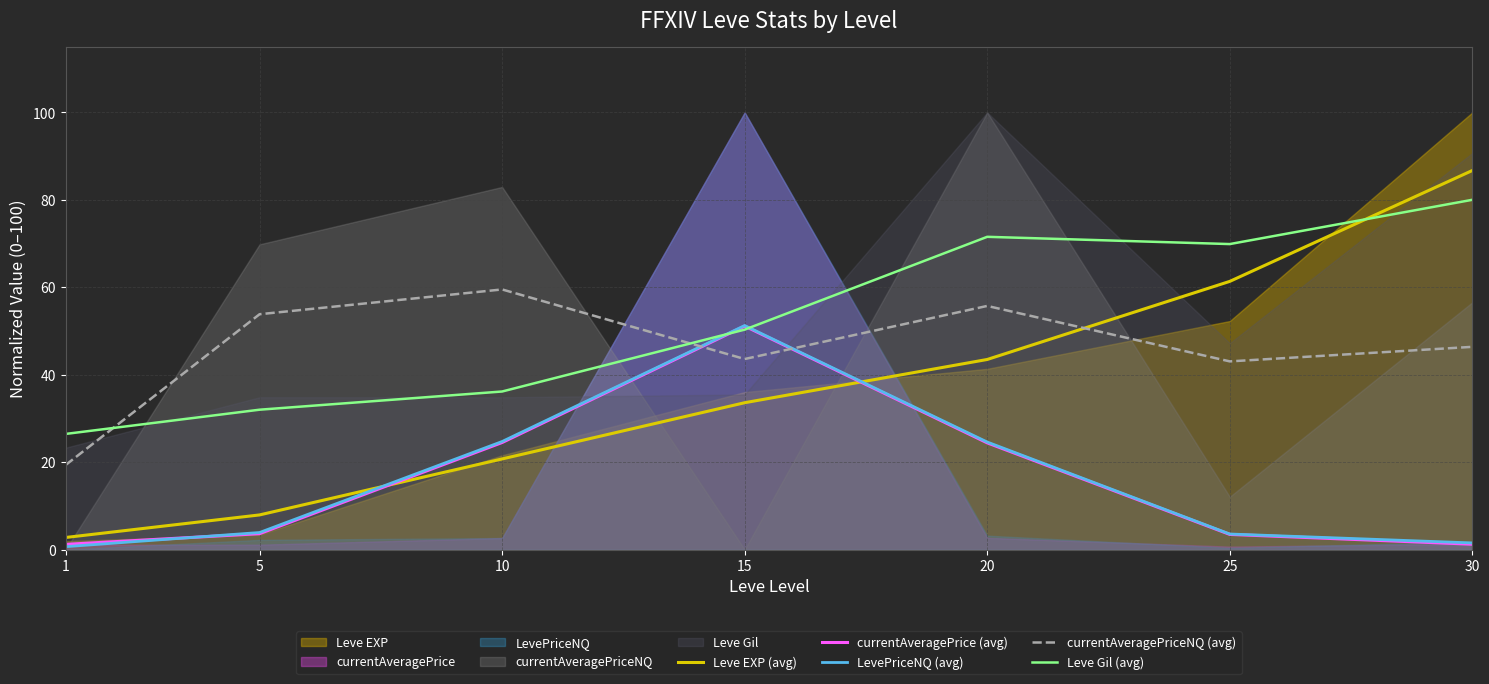

Is it true that Leve EXP (avg) equals 61.4 at 25?

True